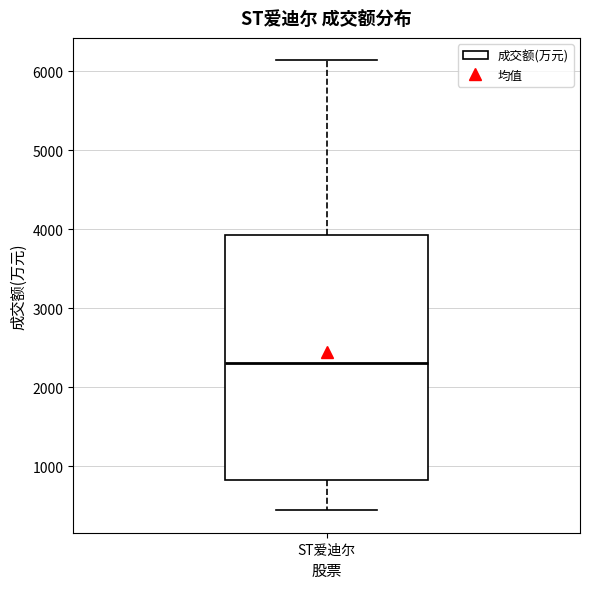

Where does the upper whisker of the box for ST爱迪尔 end on the y-axis? The values are not printed on the chart, so give them approximately, as read against the axis.

6100